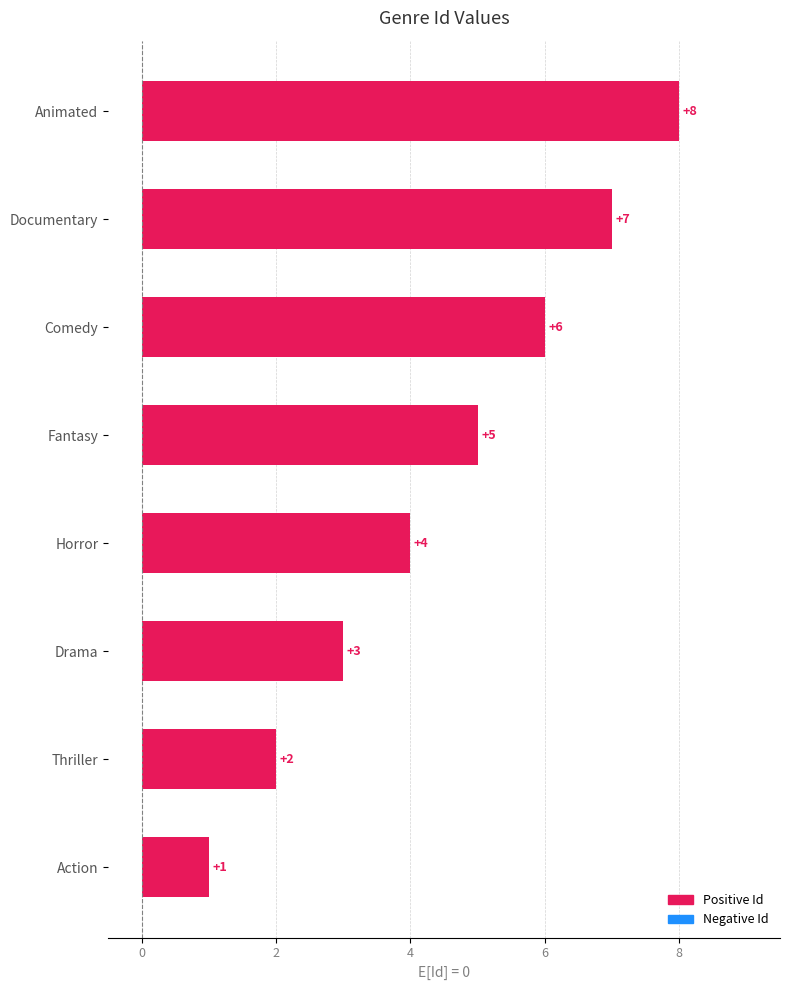

Rank the categories by value from highest to lowest.

Animated, Documentary, Comedy, Fantasy, Horror, Drama, Thriller, Action